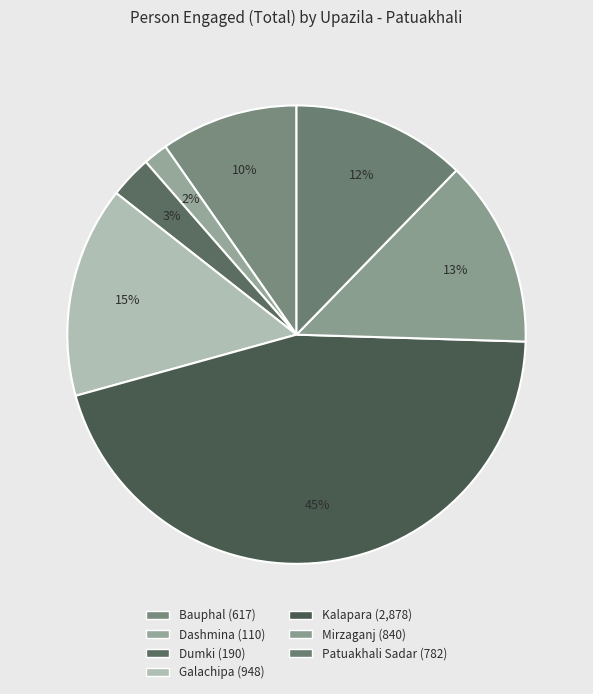

What portion of the pie excludes Bauphal?

90.3%